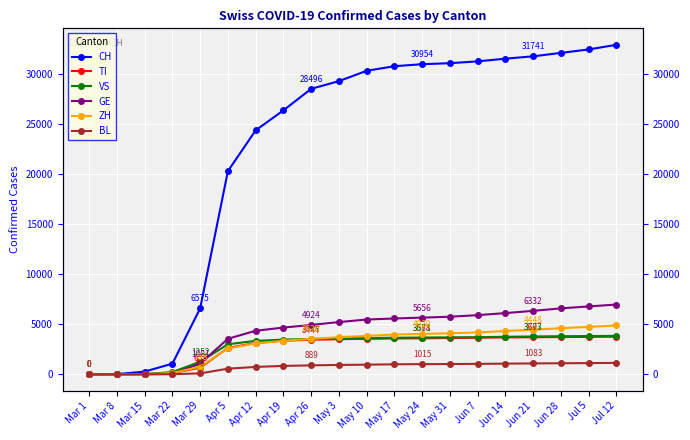

True or false: CH has more than 0 interior local peaks.

False